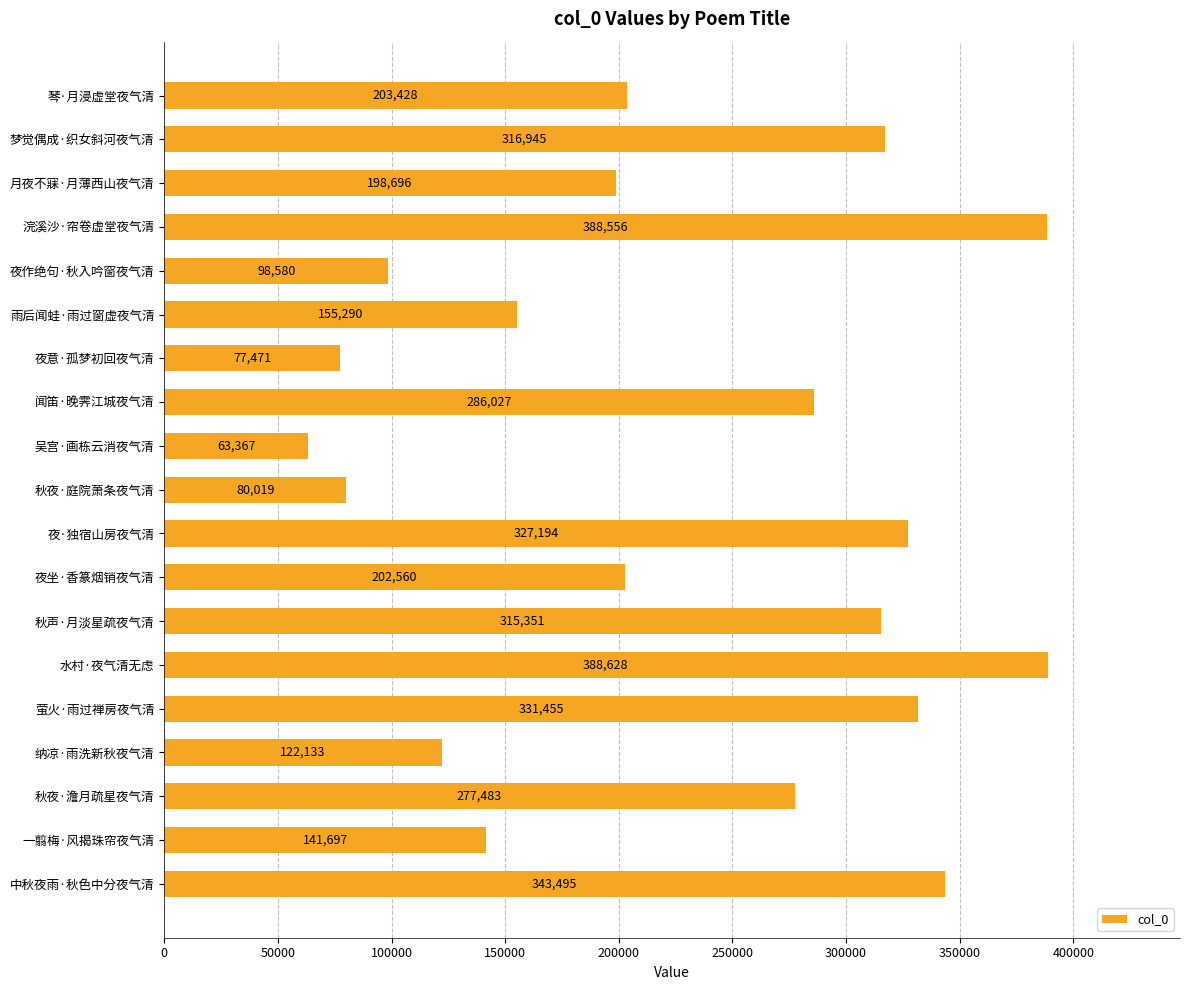

How many bars are there in total?

19